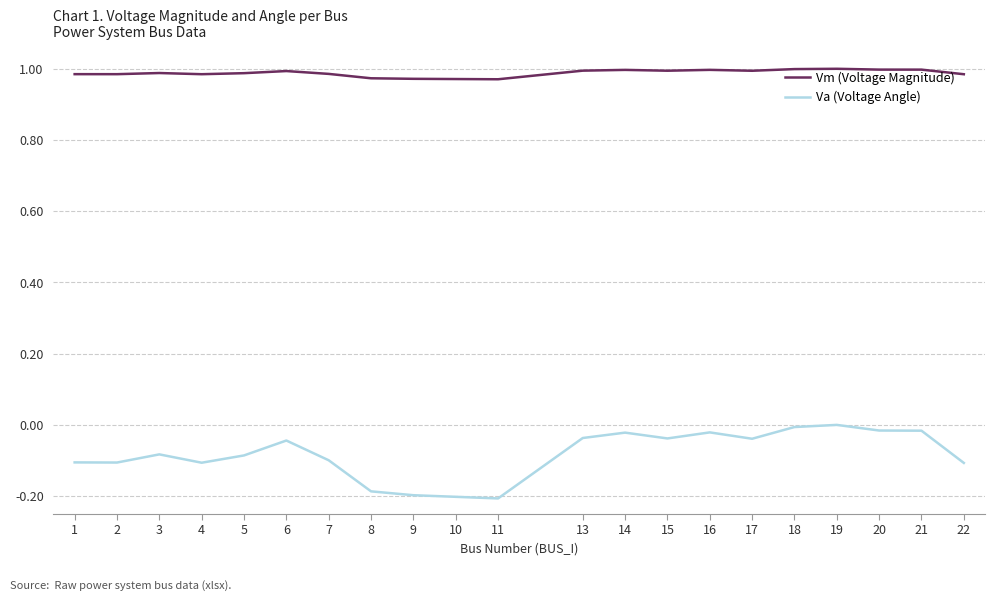

Which series has the largest total across all categories?

Vm (Voltage Magnitude)